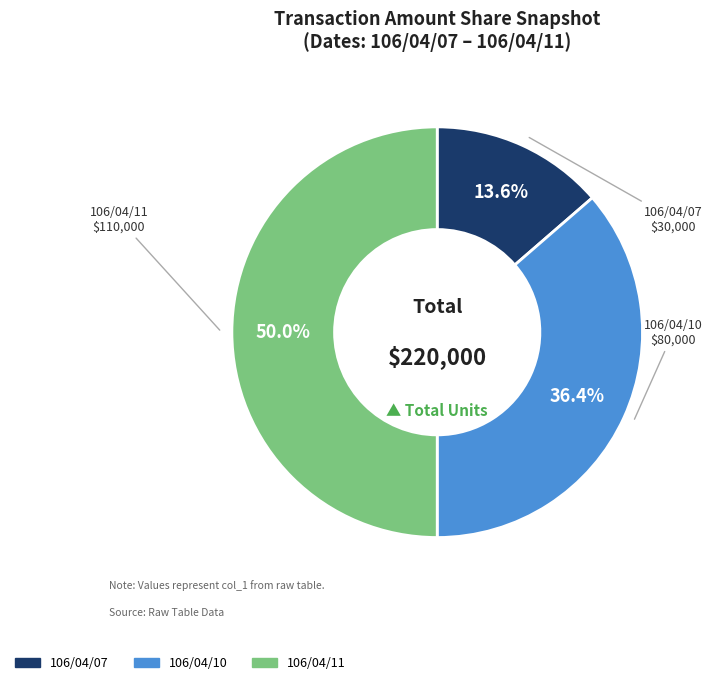

What percentage is the 106/04/11 slice, to the nearest percent?

50%